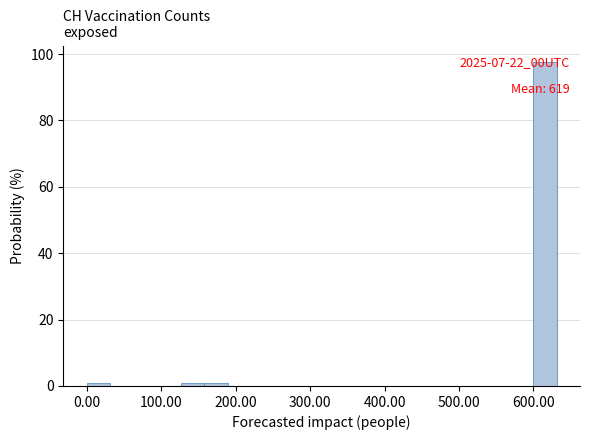

Around what value on the x-axis is the tallest bar? Give the approximate position of its centre, as read against the axis.

620